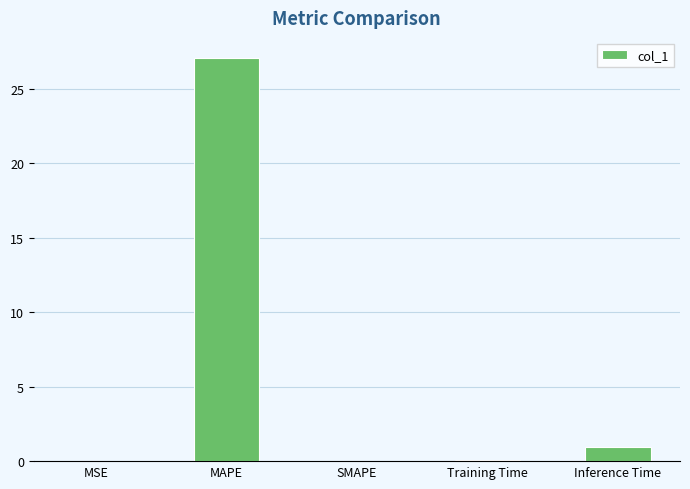

The value at SMAPE is 15.0. True or false?

False